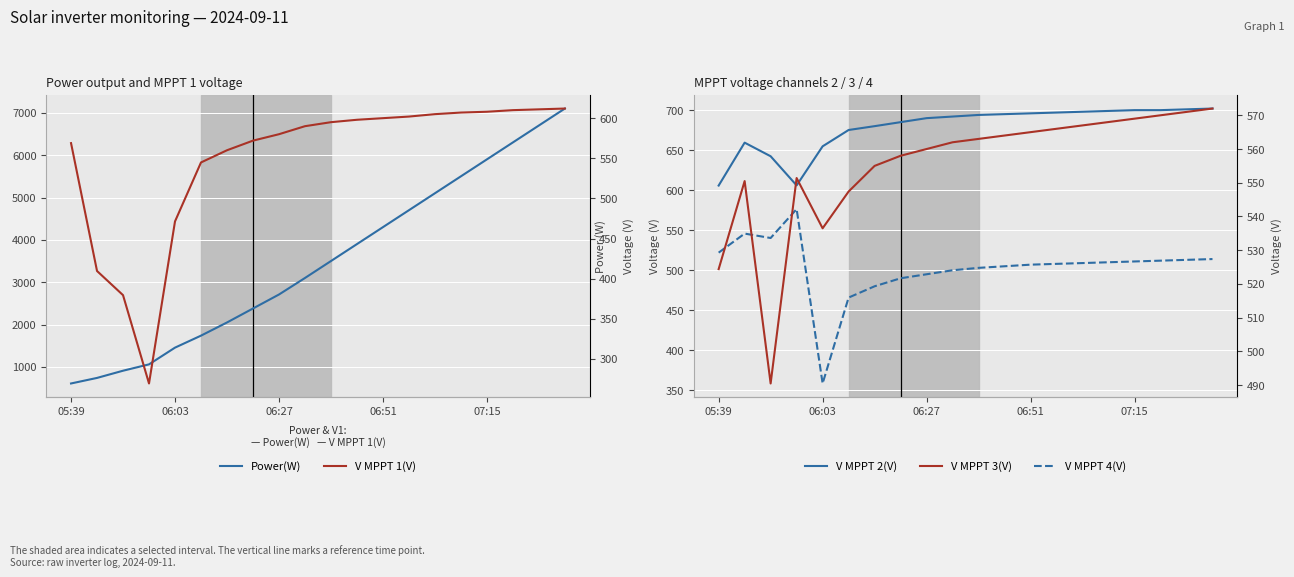

Where does the V MPPT 3(V) series first go above 563?

11